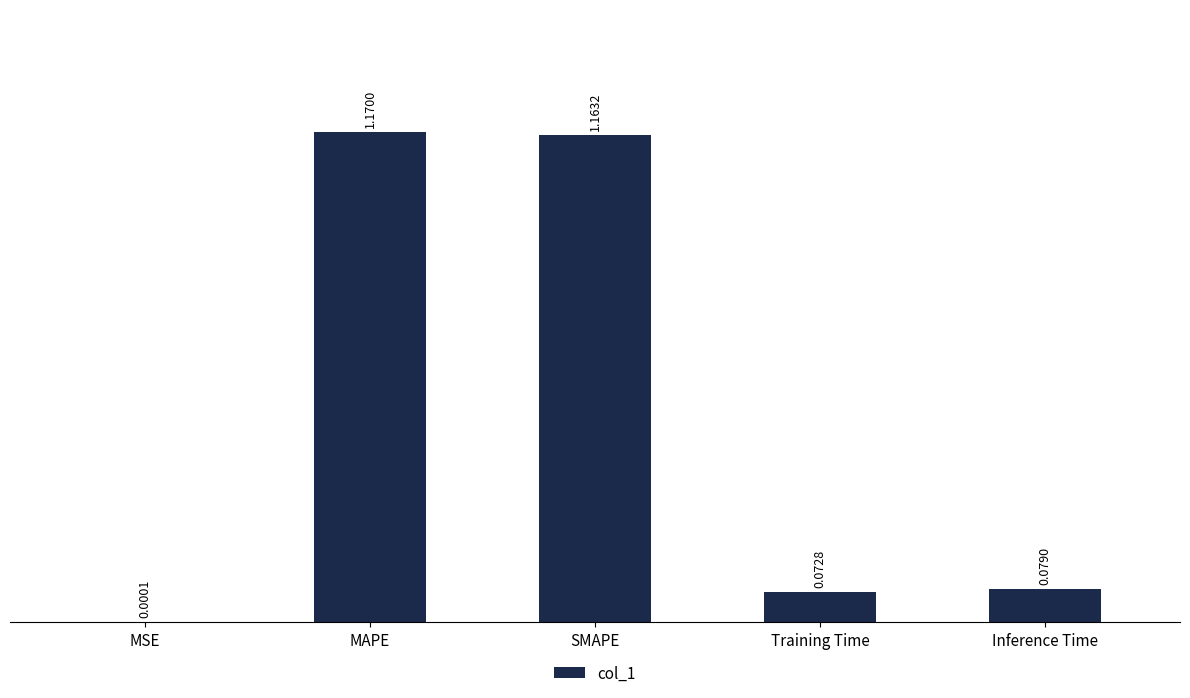

Which category has the highest value across all series?

MAPE